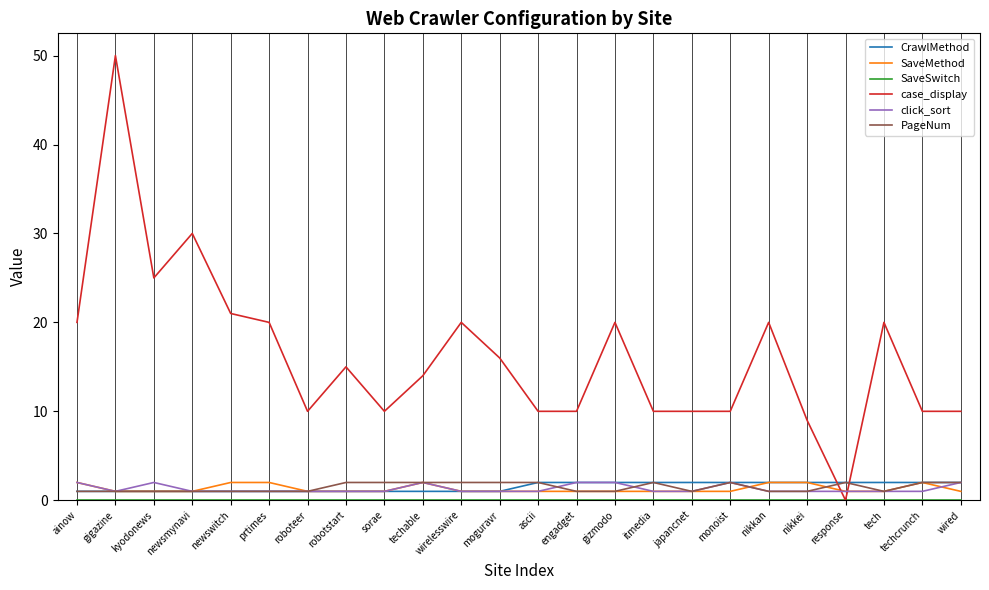

At which category is the sum across all series the highest?

gigazine